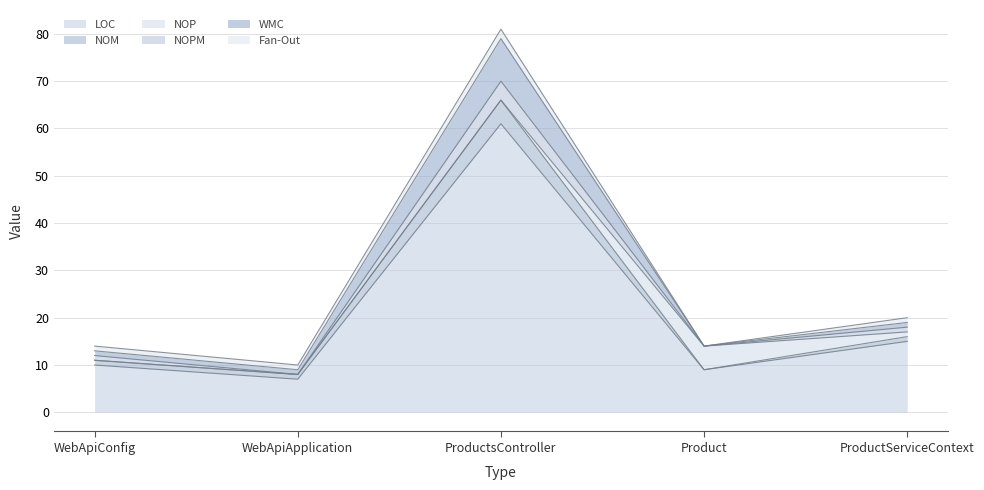

Rank the series at WebApiApplication from highest to lowest value.

LOC, NOM, WMC, Fan-Out, NOP, NOPM